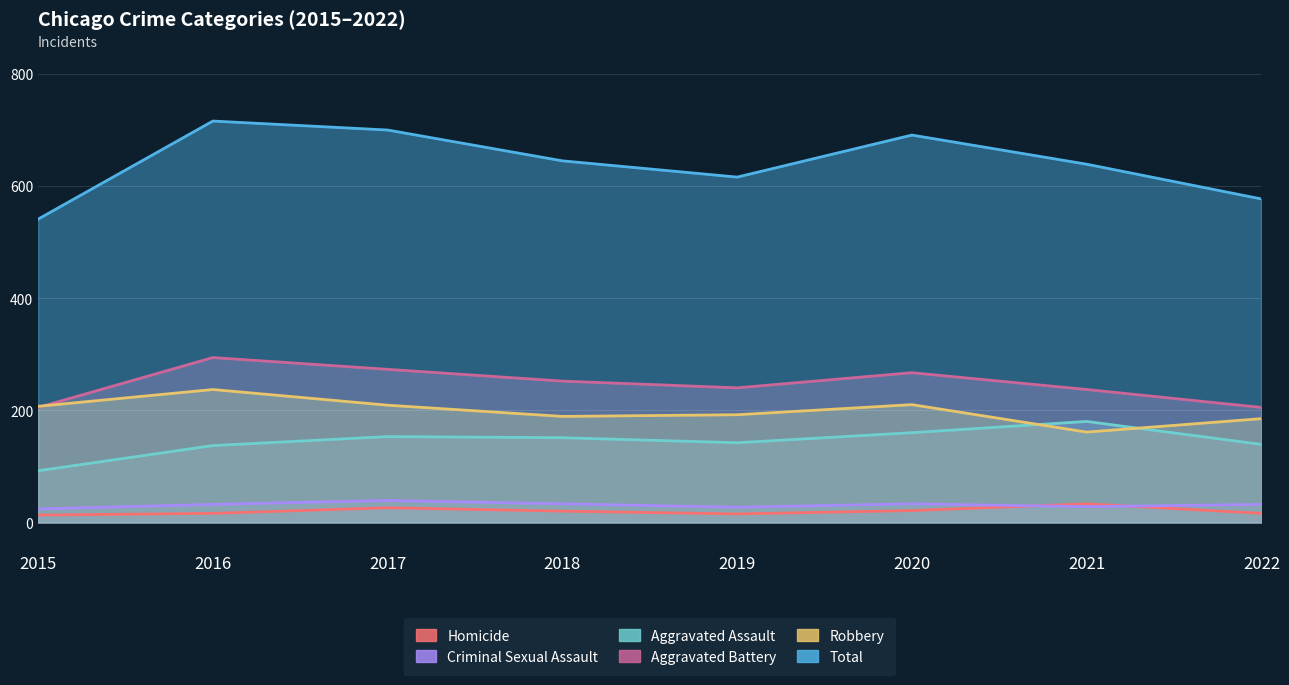

List the labels in order of Robbery value, largest first.

2016, 2020, 2017, 2015, 2019, 2018, 2022, 2021